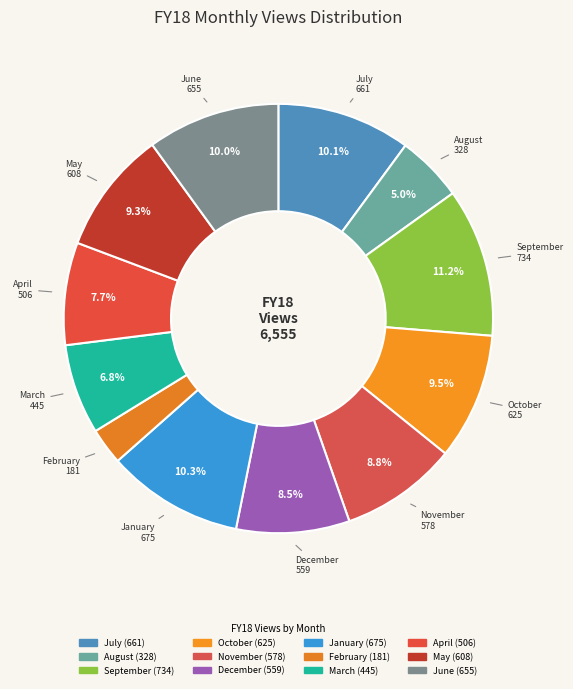

To the nearest percent, what portion does April represent?

8%